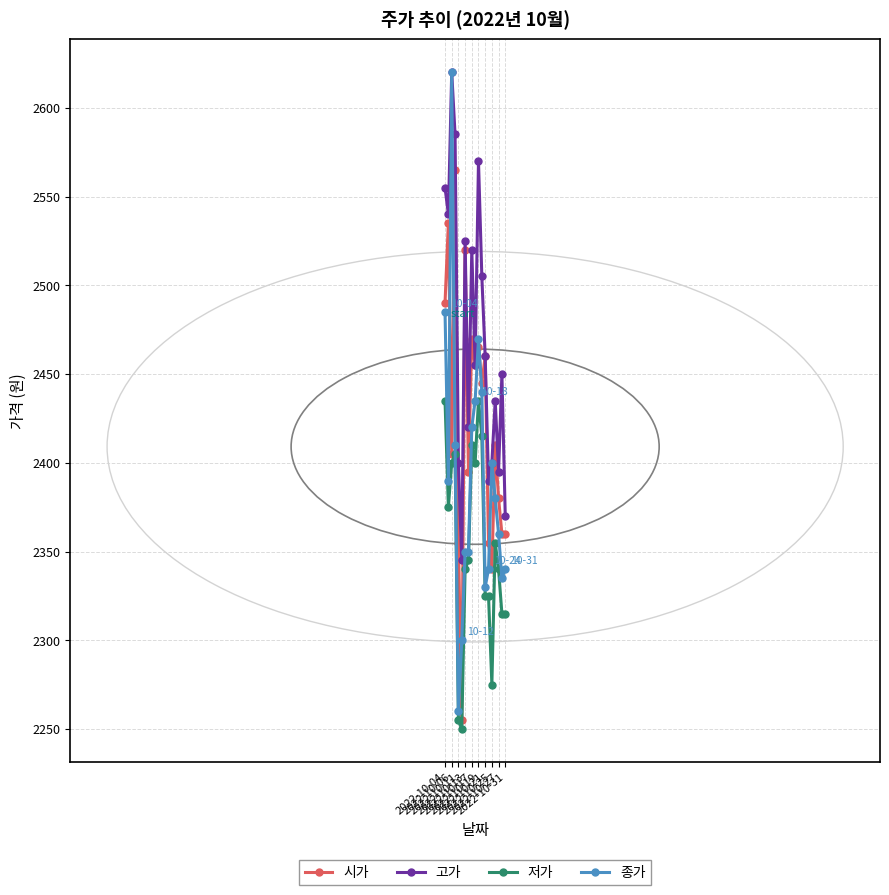

How many interior local peaks does the 고가 series have?

6